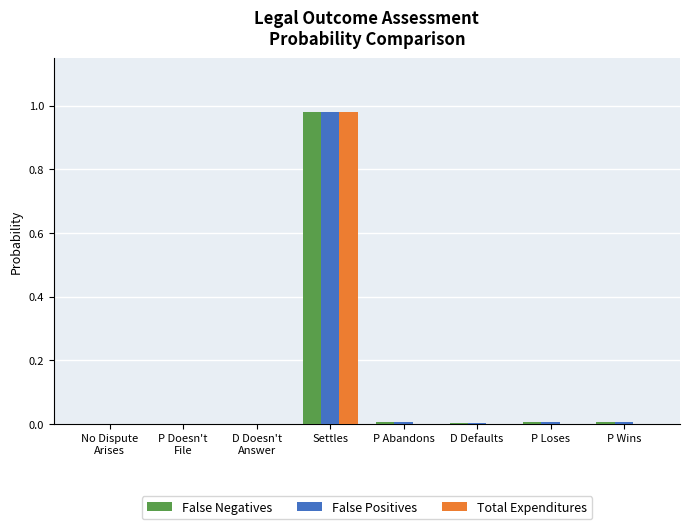

At which label does False Positives reach its peak?

Settles